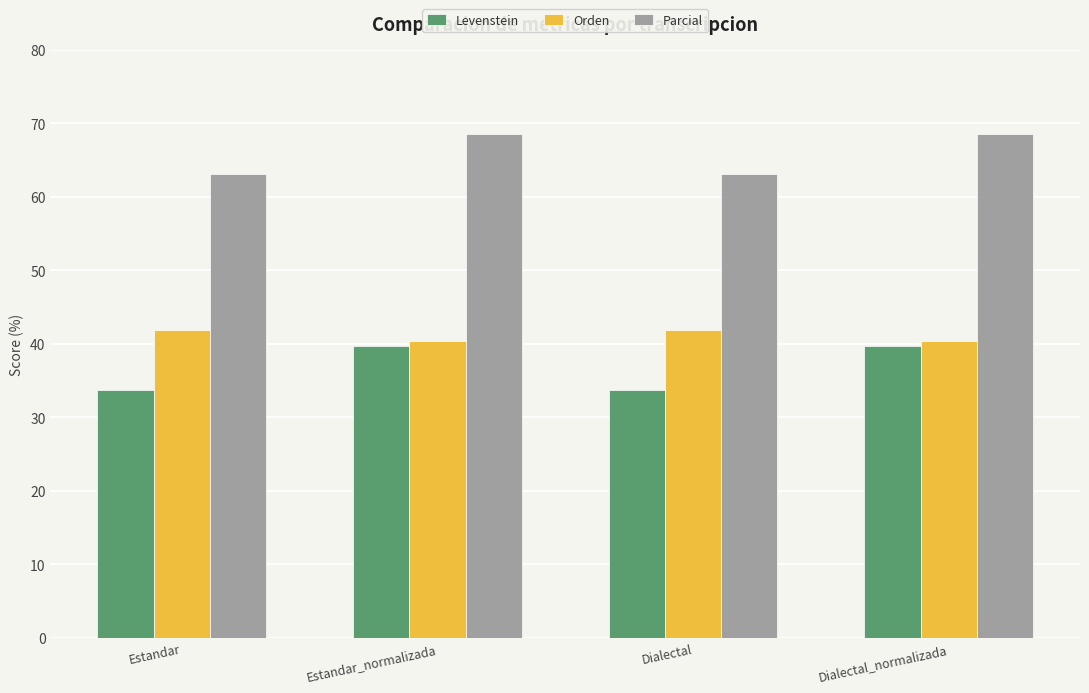

What is the label of the 3rd bar from the right?

Estandar_normalizada